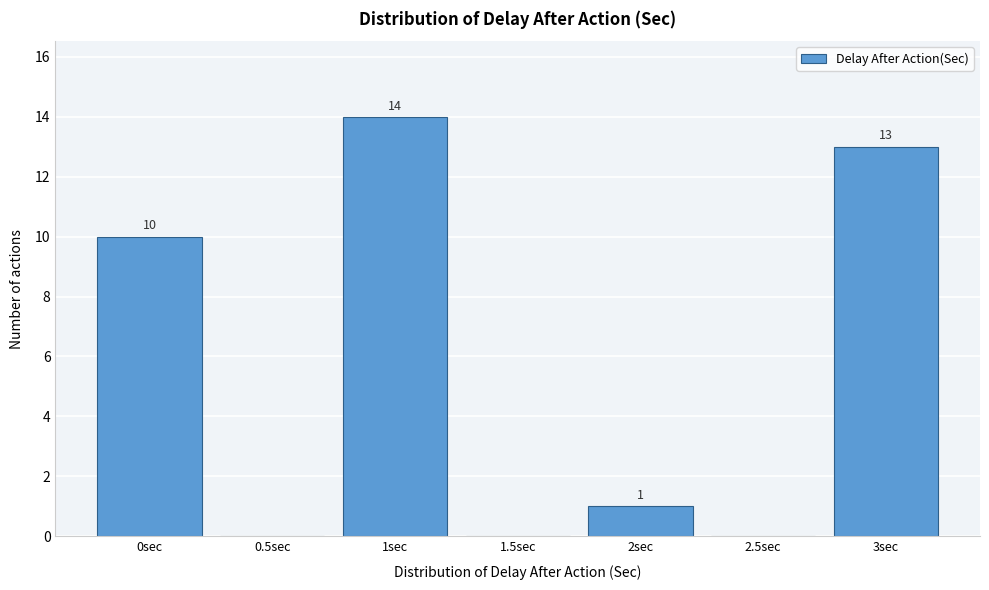

Reading right to left, extract all data points from this chart.

3sec=13	2.5sec=0	2sec=1	1.5sec=0	1sec=14	0.5sec=0	0sec=10